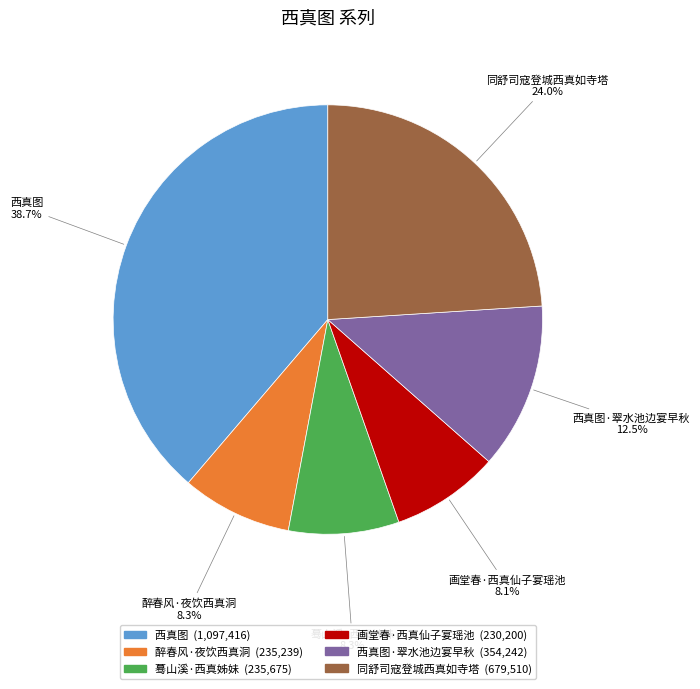

What is the largest slice in the pie chart?

西真图